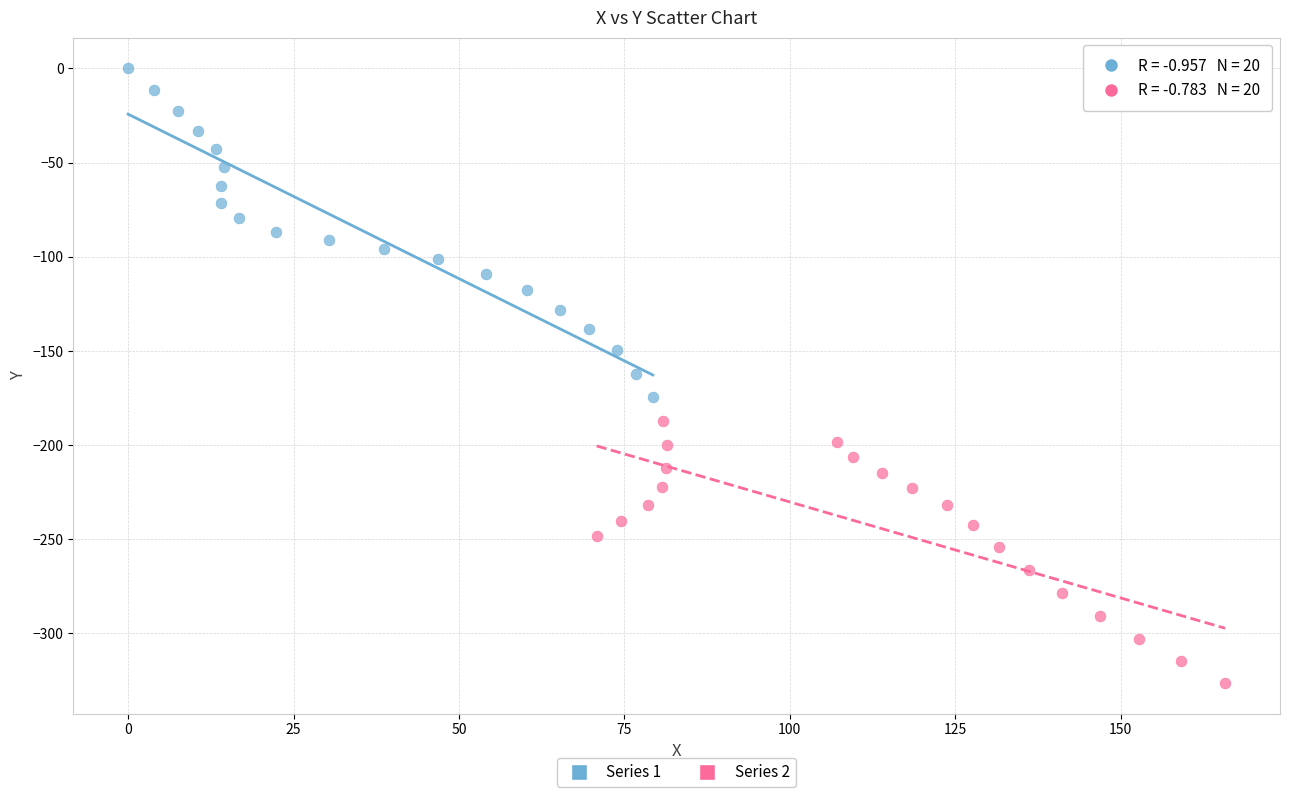

Which series reaches the maximum Y coordinate?

Series 1